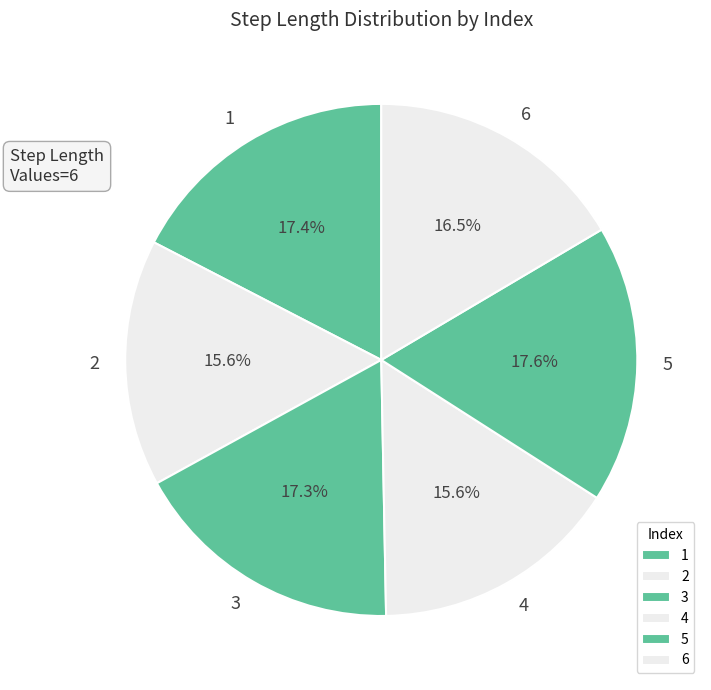

Does 6 account for over 50% of the chart?

No